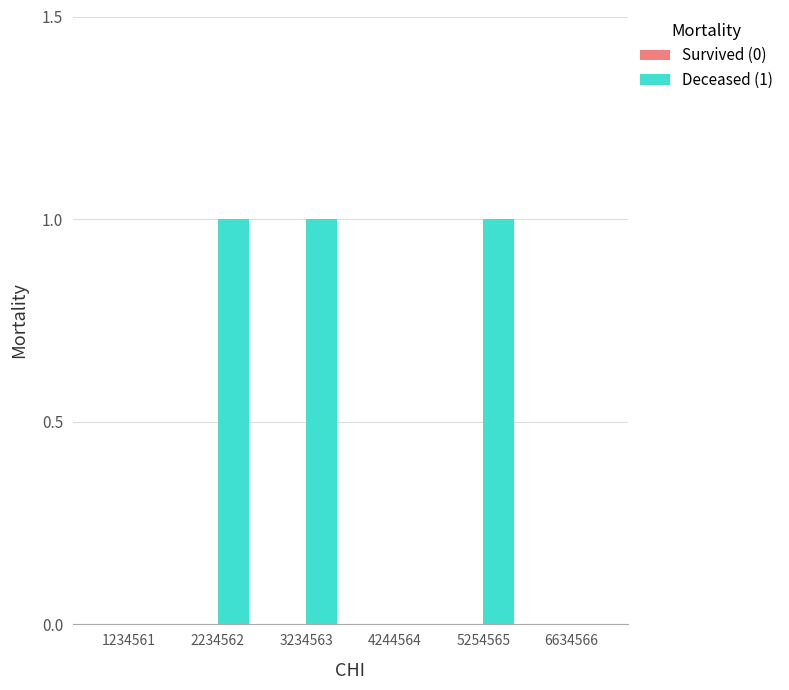

What is the ratio of the value at 5254565 to the value at 3234563?

1.0